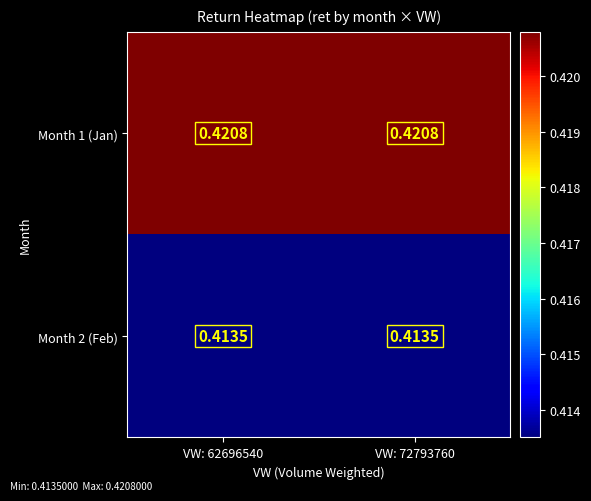

What is the total value across all series at VW: 72793760?

0.8